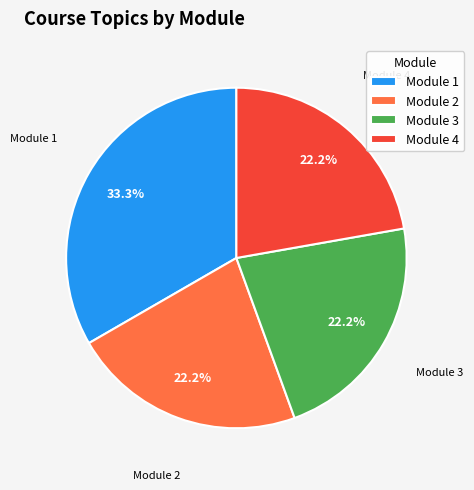

To the nearest percent, what percentage of the pie is Module 2?

22%